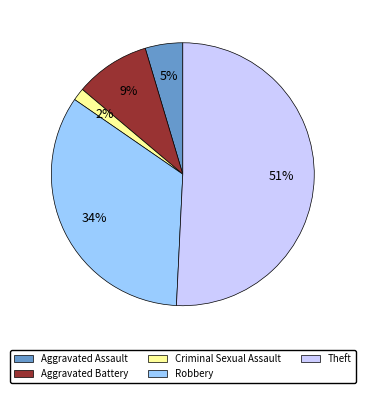

What is the smallest slice in the pie chart?

Criminal Sexual Assault